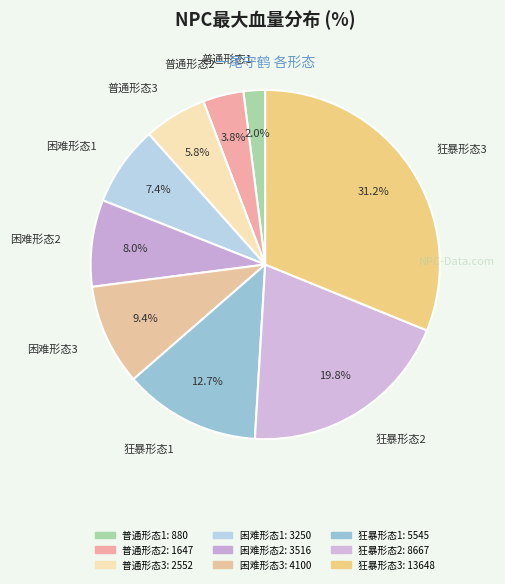

Combined, what portion of the pie is 普通形态1 and 普通形态3?

7.8%